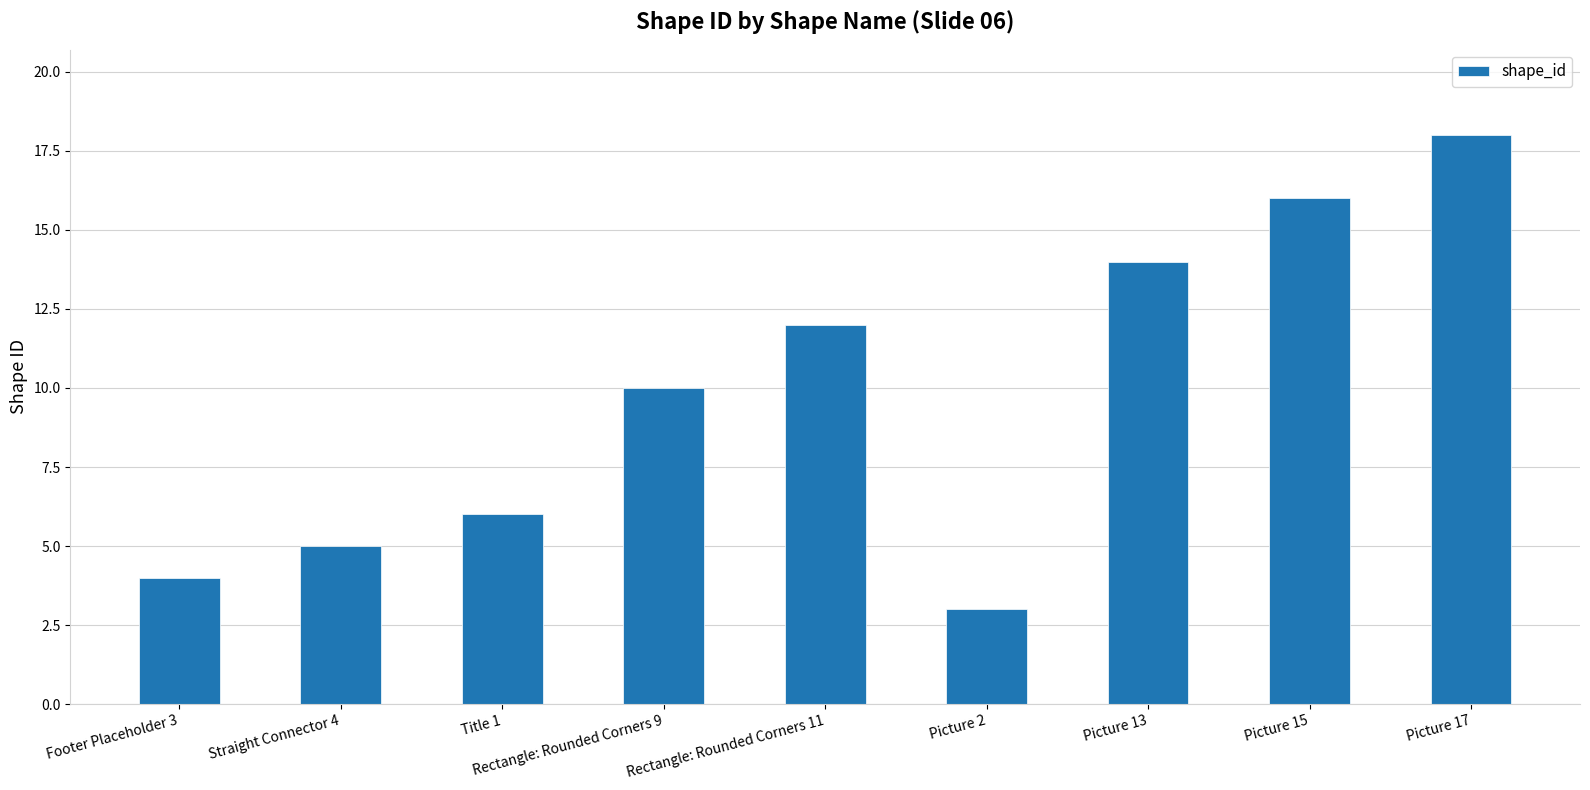

Reading left to right, list all the values displayed in this chart.

4	5	6	10	12	3	14	16	18